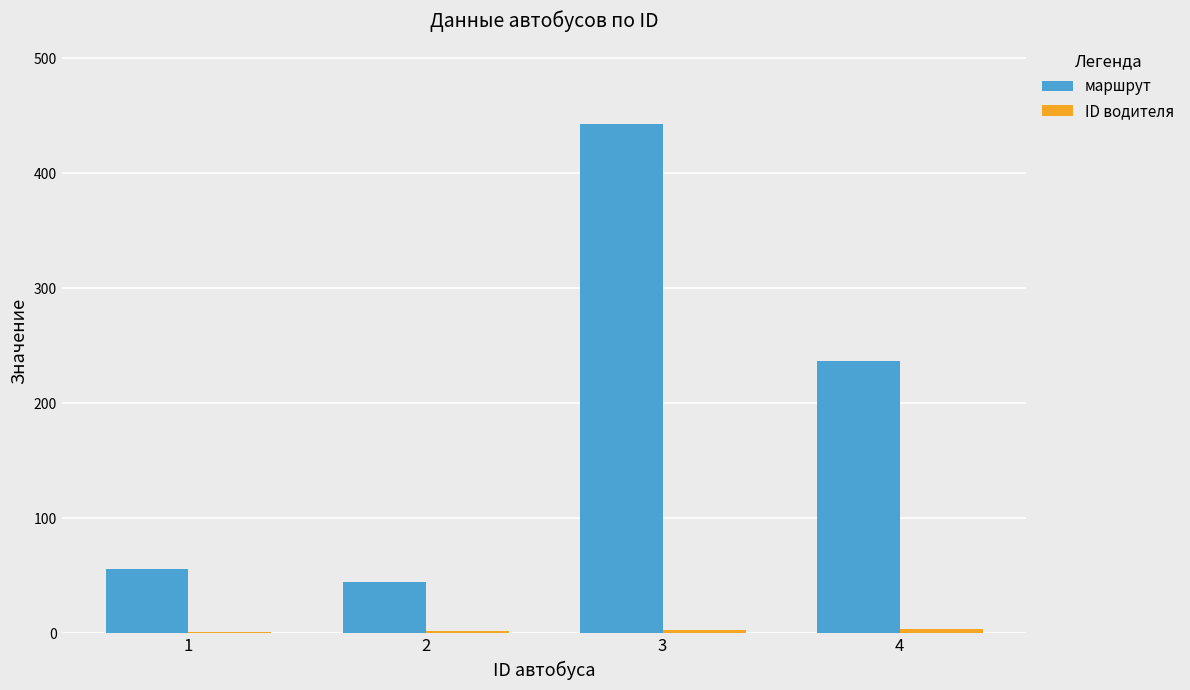

What is the maximum value for маршрут?

443